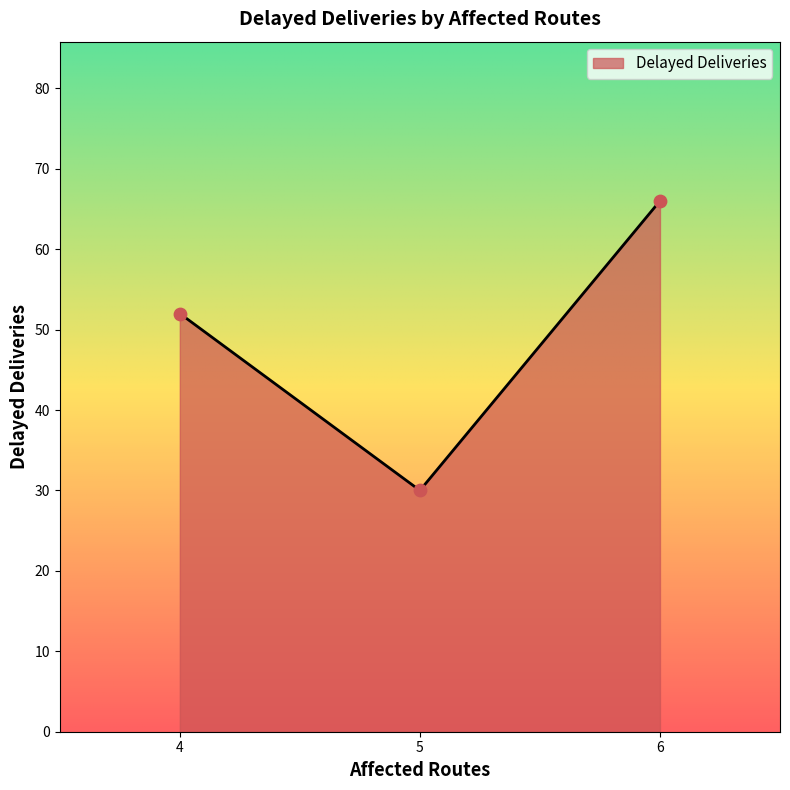

Between 5 and 6, which is larger?

6